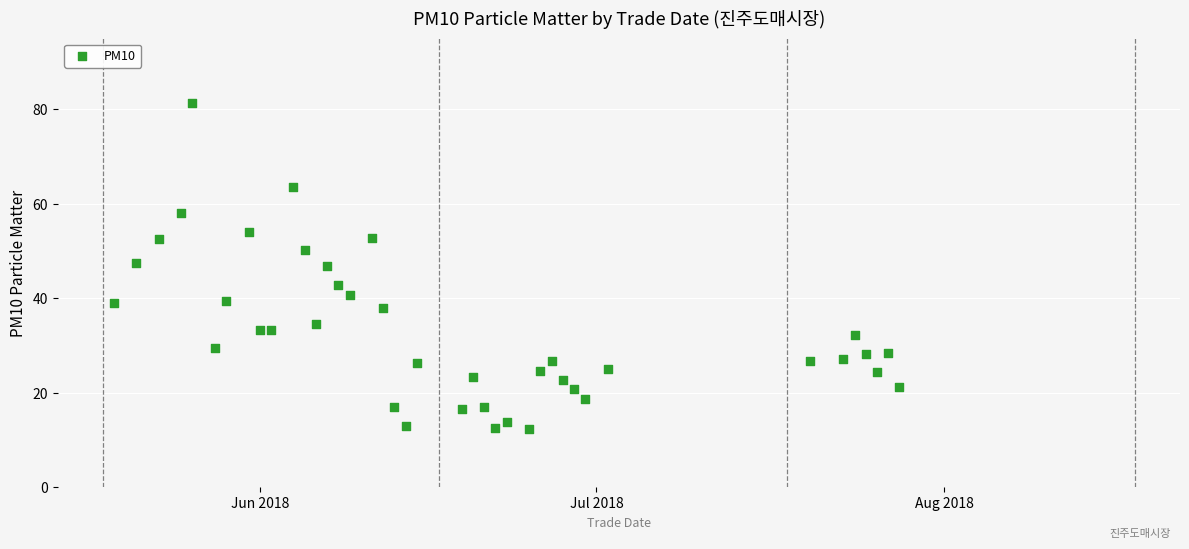

What is the range of Y values (max minus min)?

69.0